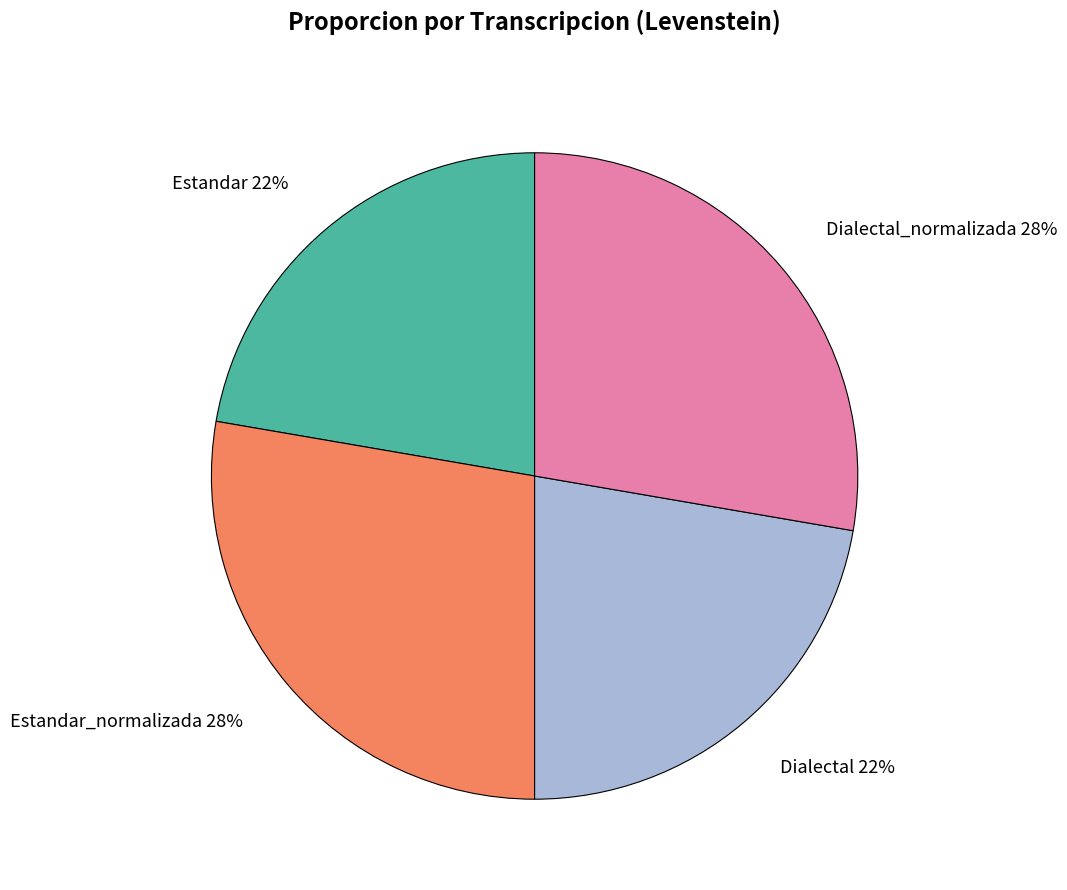

Combined, do Dialectal 22% and Estandar 22% account for over 50%?

No